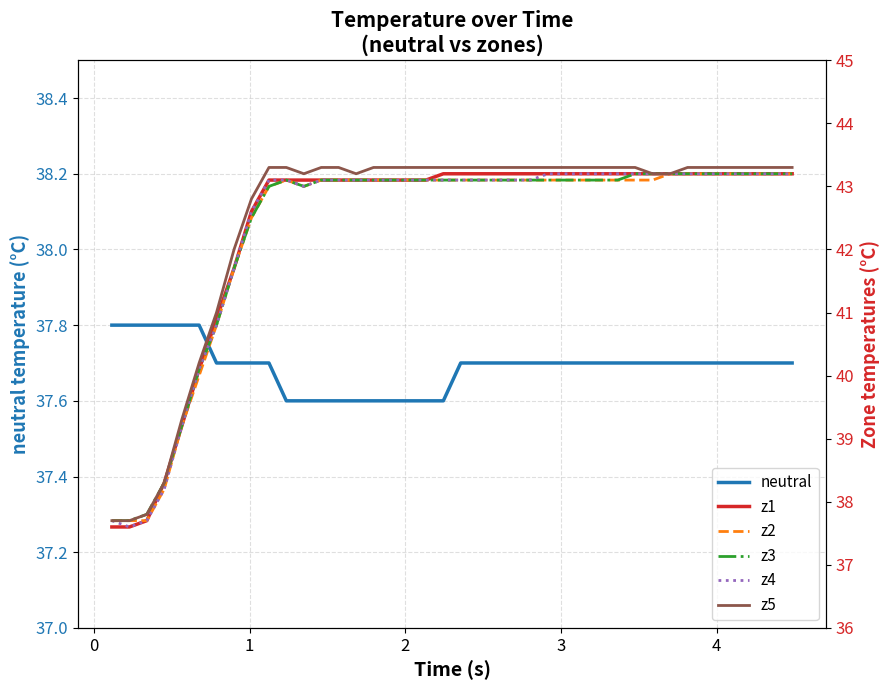

What is the highest value of the neutral series?

37.8